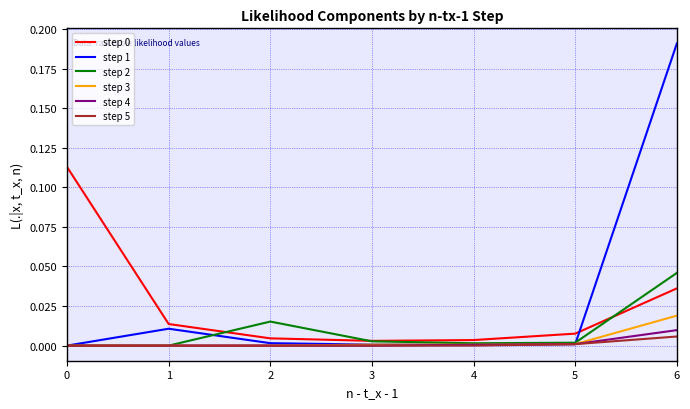

The value of step 0 at 3 is 0.0. True or false?

True